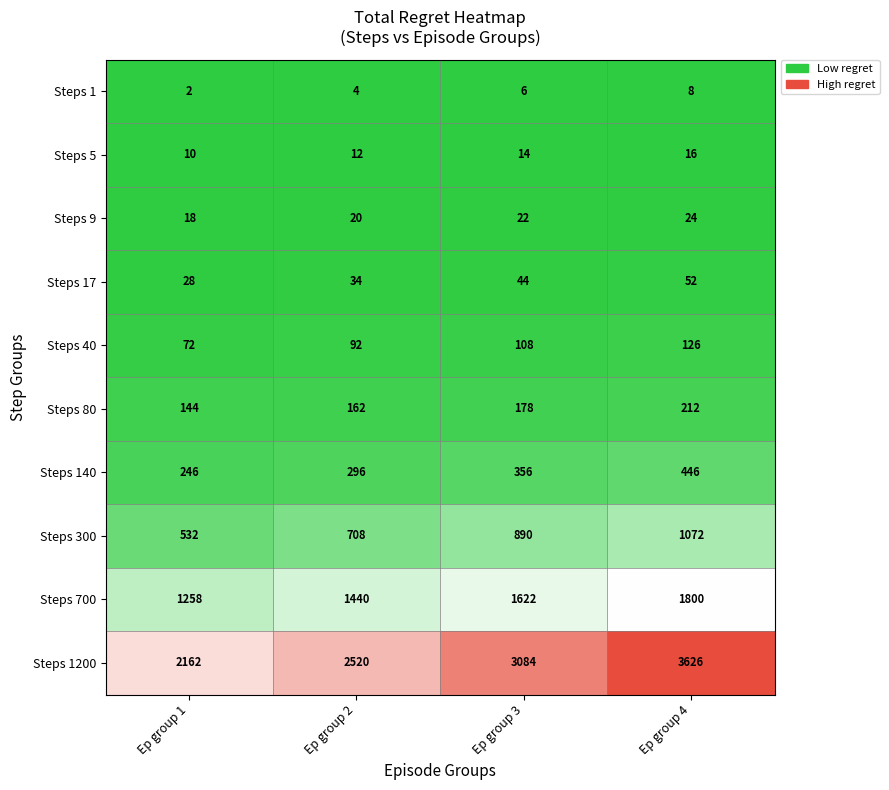

Which series has the largest range (max minus min)?

Steps 1200